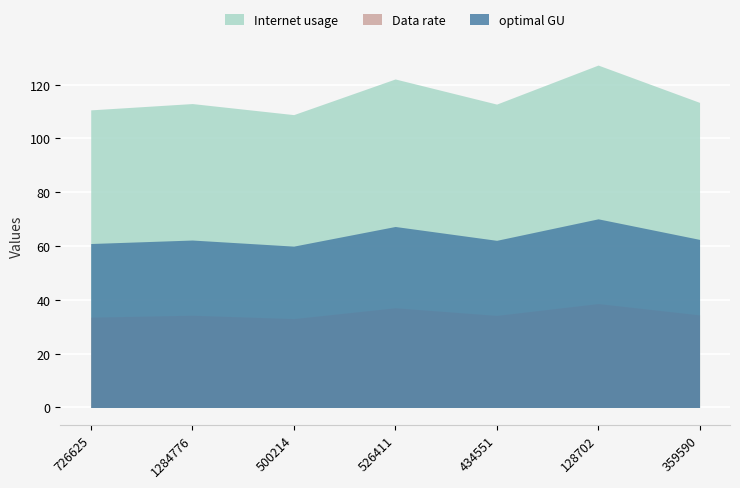

True or false: Internet usage and optimal GU cross at least once.

False